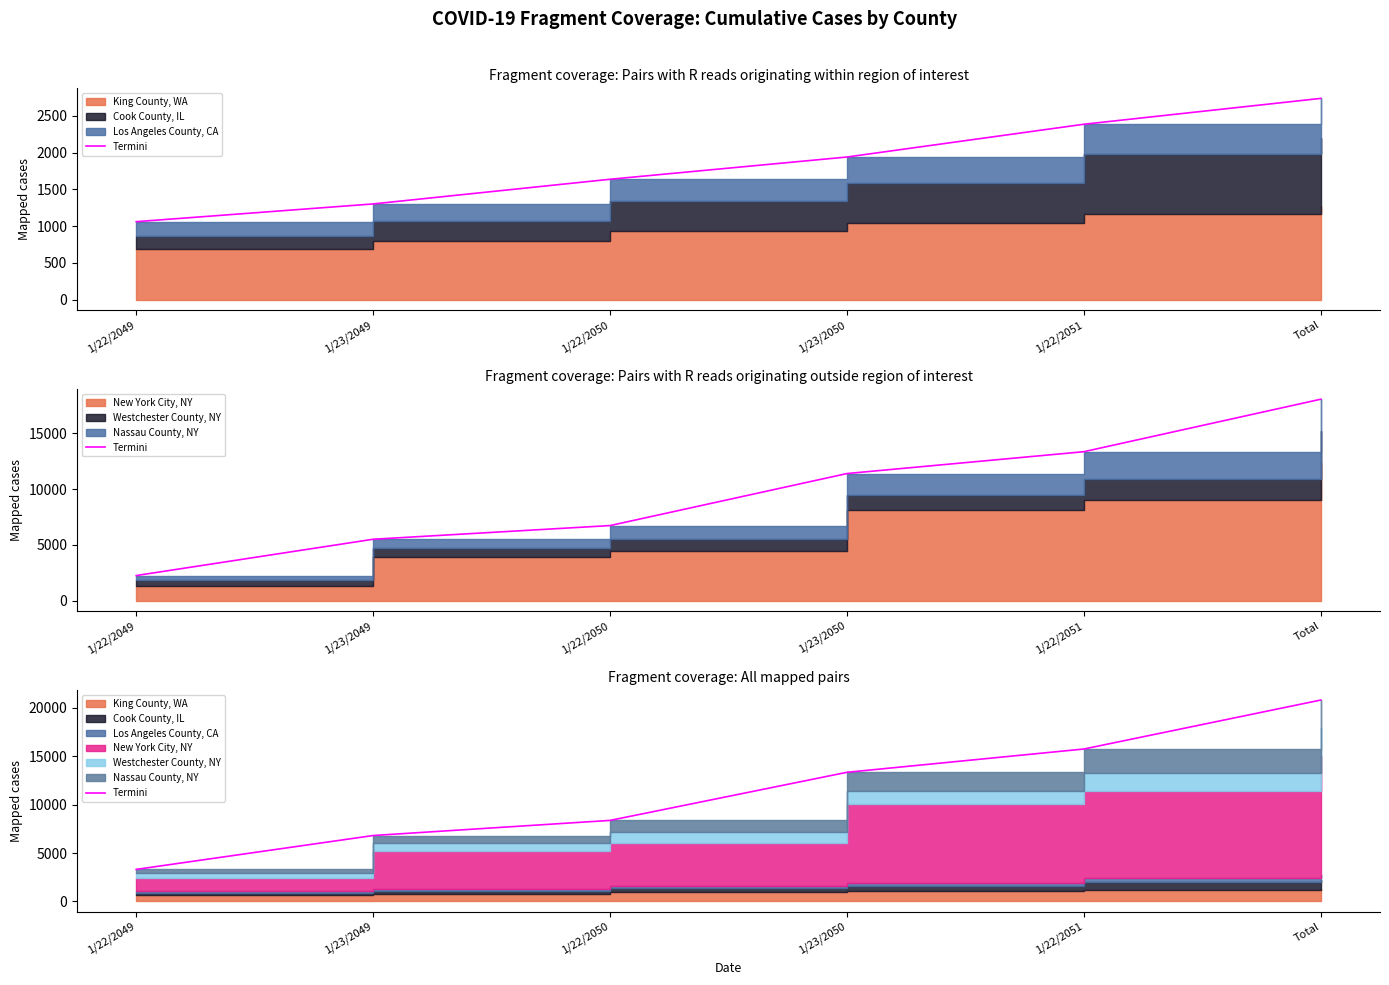

True or false: the data shows 4963 at 1/22/2050.

False